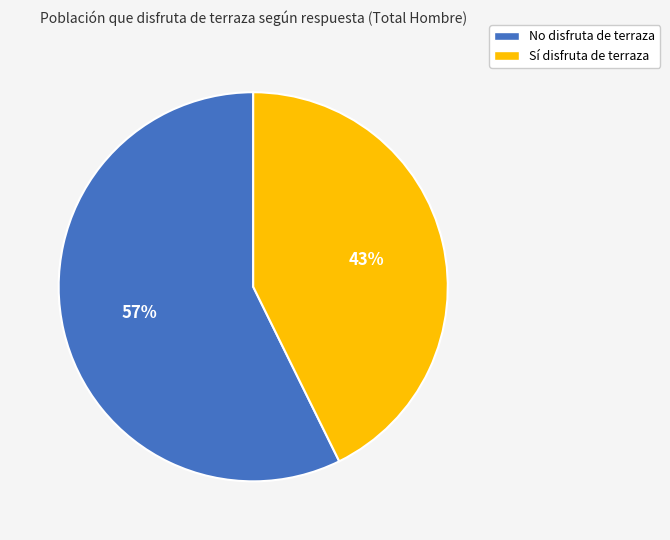

Between No and Sí, which is larger?

No